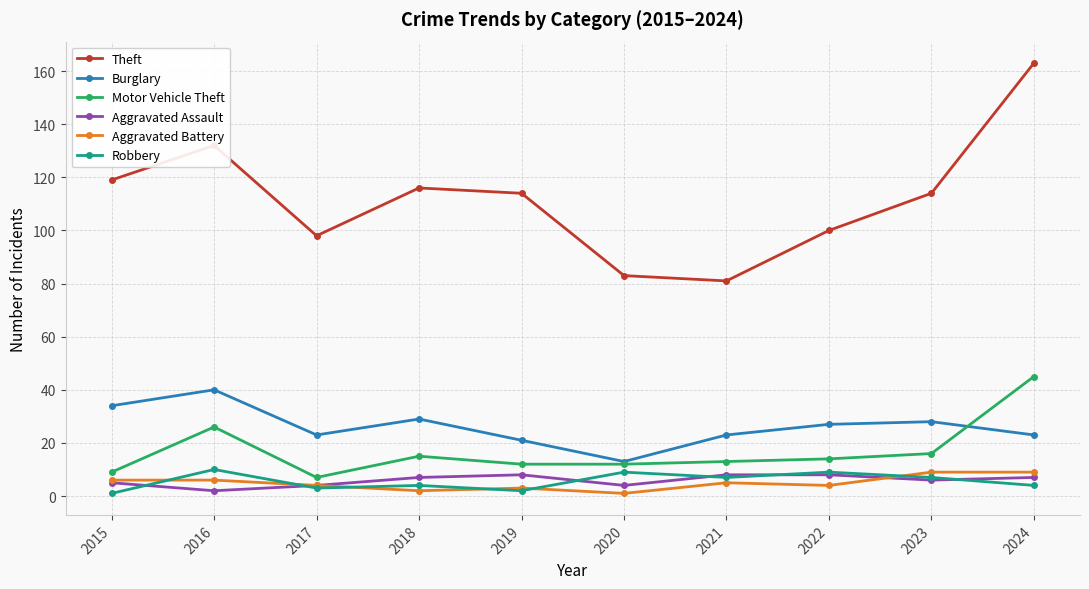

How many interior local peaks does the Theft series have?

2